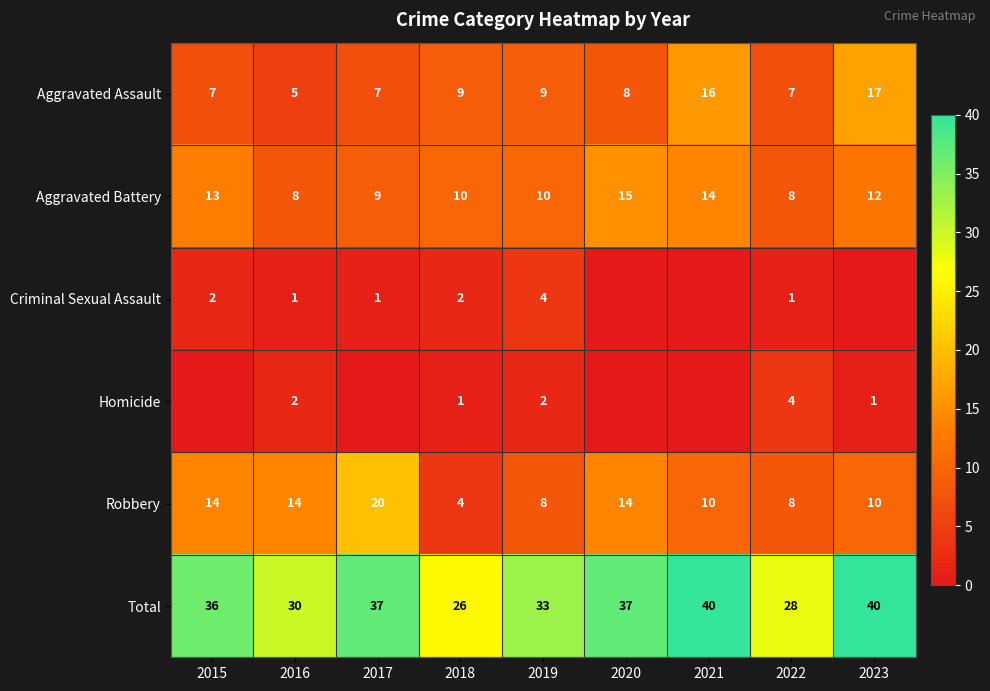

What is the sum of the Total values at 2017 and 2020?

74